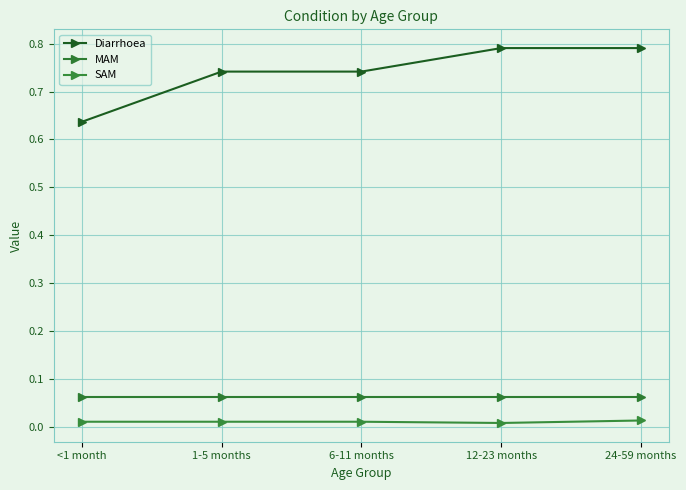

Which series changed the most between 1-5 months and 6-11 months?

Diarrhoea